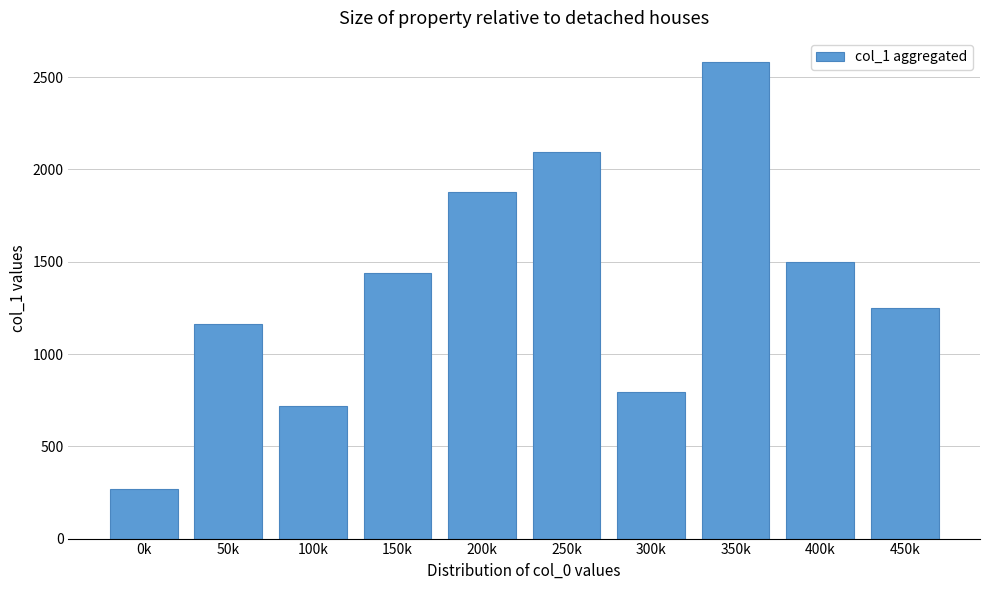

Reading left to right, transcribe all the data shown in this chart.

269.2	1160.5	717.1	1439.0	1875.5	2093.5	792.3	2583.6	1500.0	1250.0